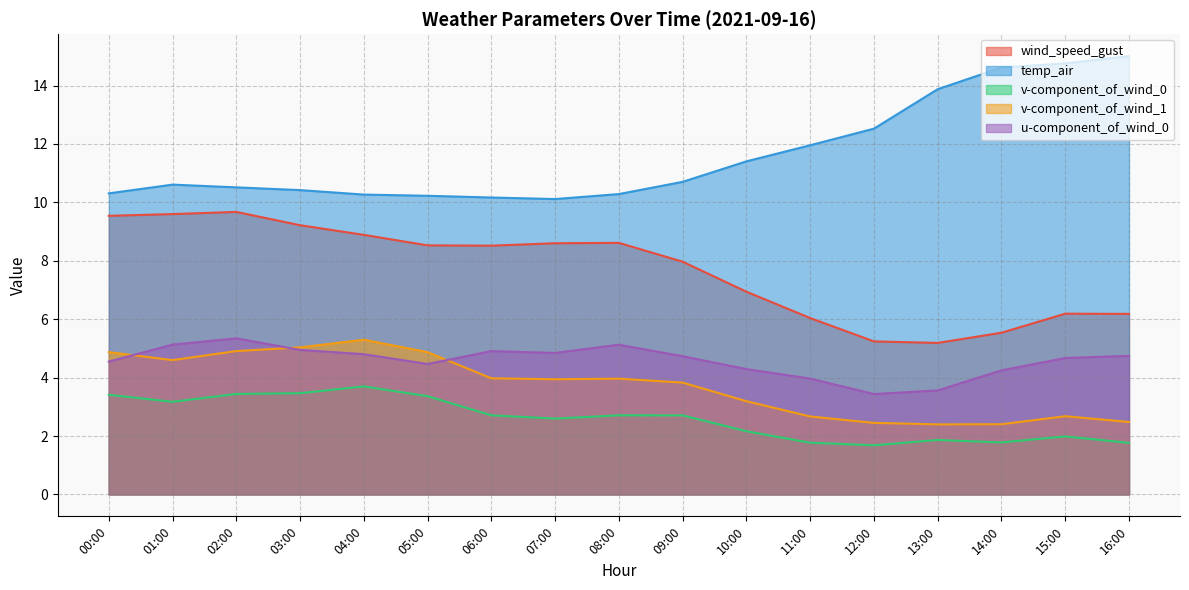

True or false: v-component_of_wind_1 has more than 1 points higher than both neighbors.

True